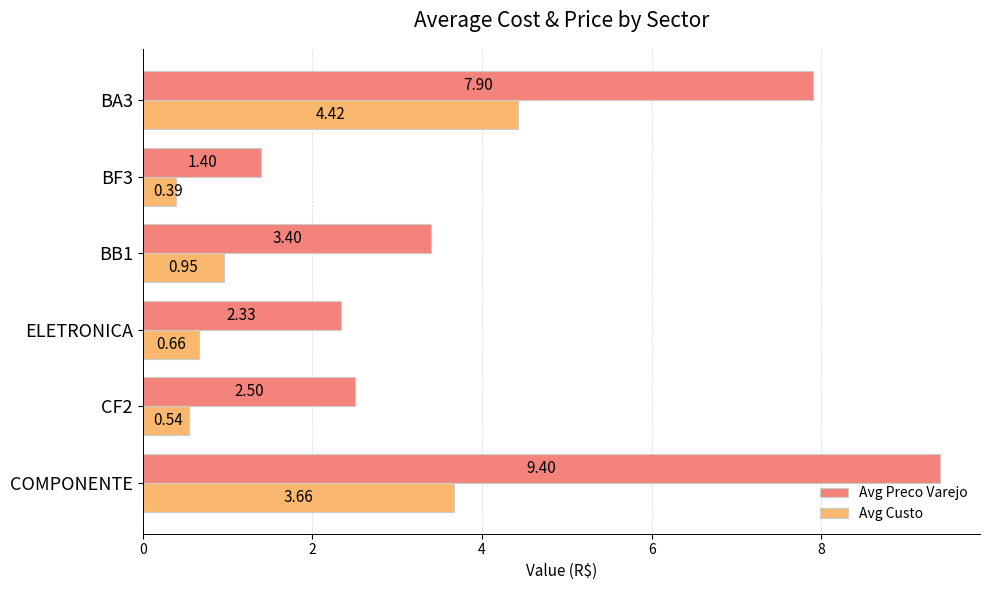

How many distinct data groups are displayed?

2